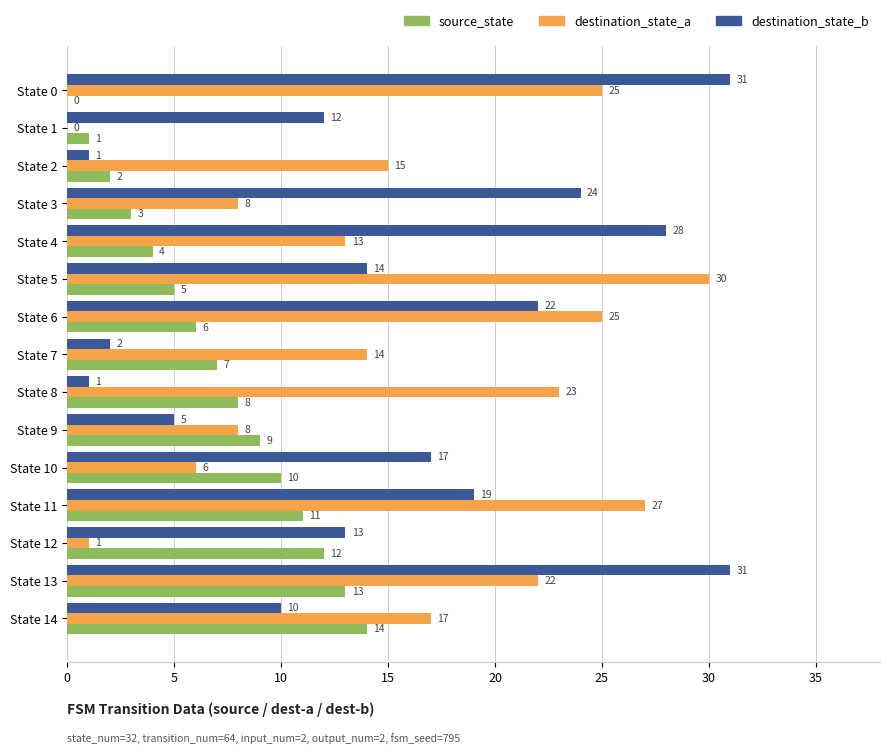

At which label is source_state closest to 7?

State 7